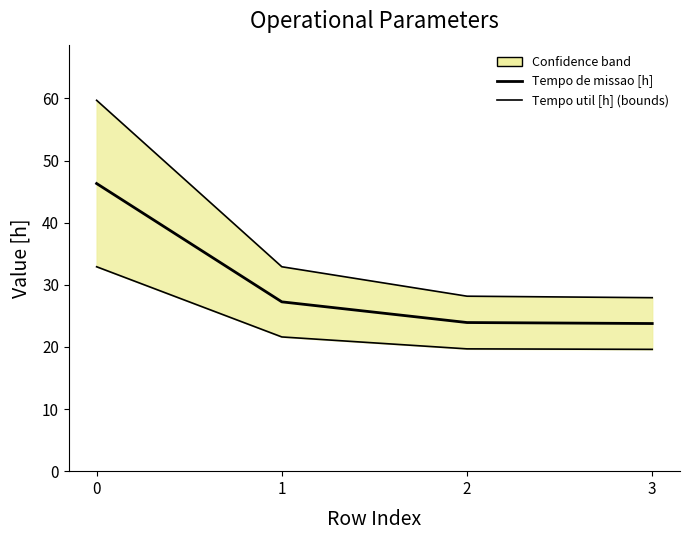

Is the value of Lower bound at 2 greater than the value of Tempo de missao [h] at 0?

No